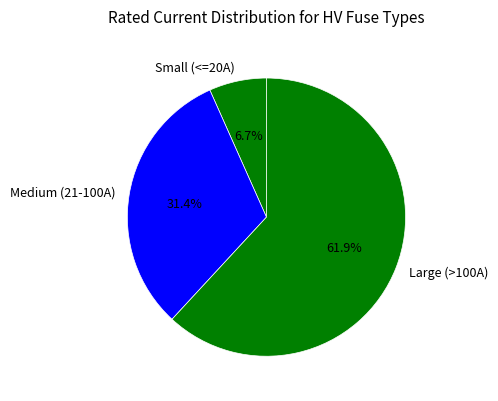

Between Large (>100A) and Small (<=20A), which is larger?

Large (>100A)